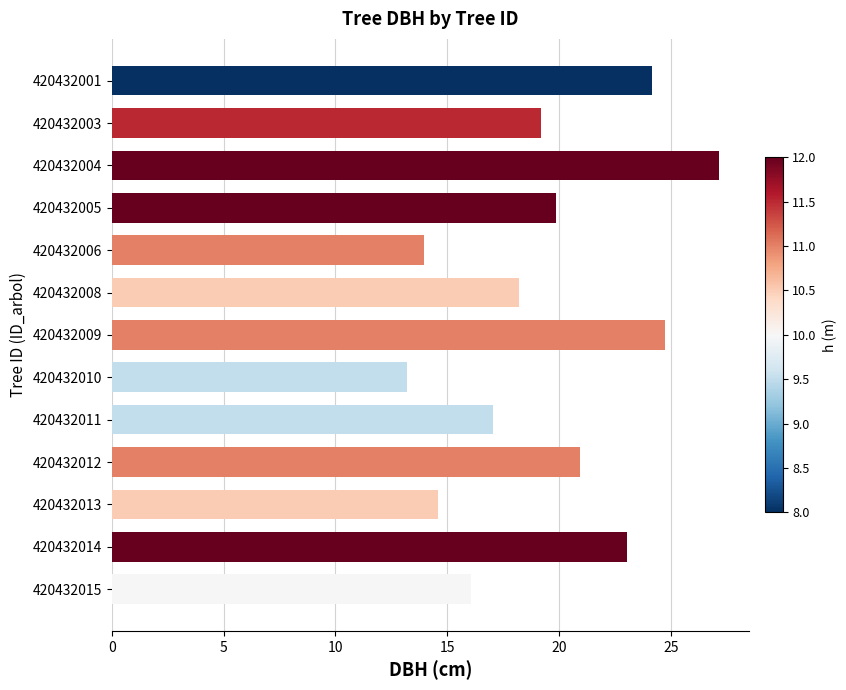

Approximately how many times larger is the value at 420432005 compared to 420432013?

1.4